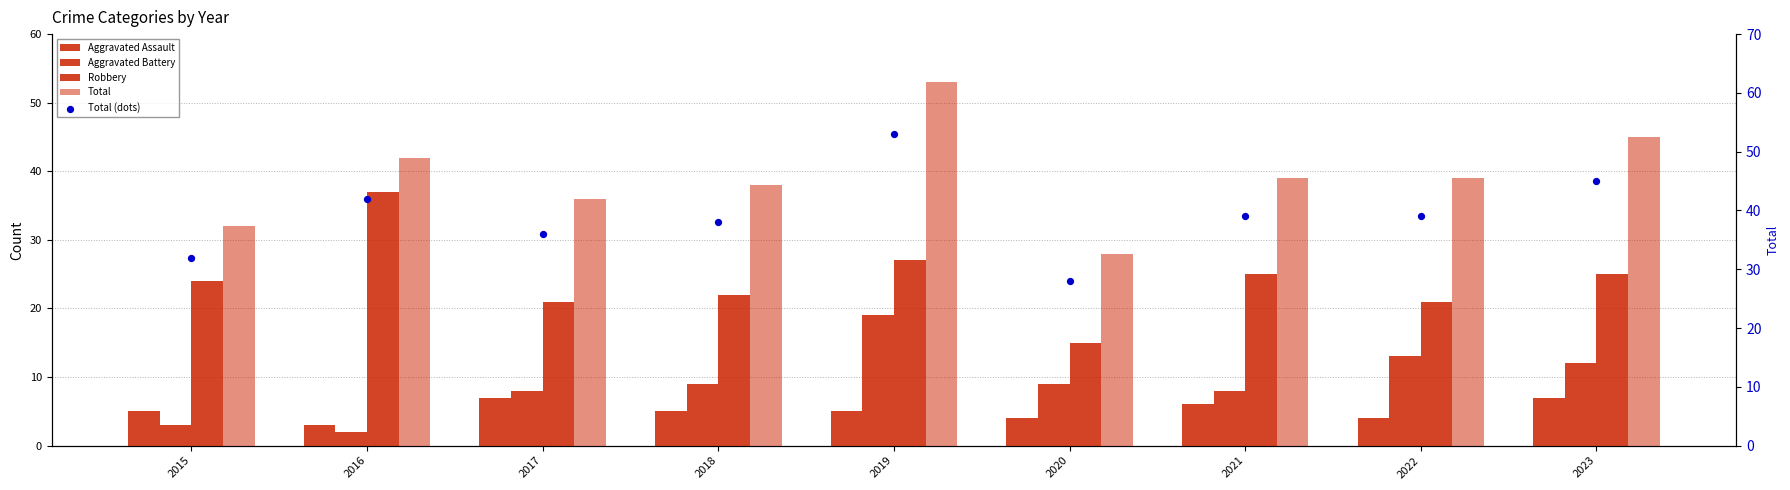

Which series reaches the maximum Y coordinate?

Total